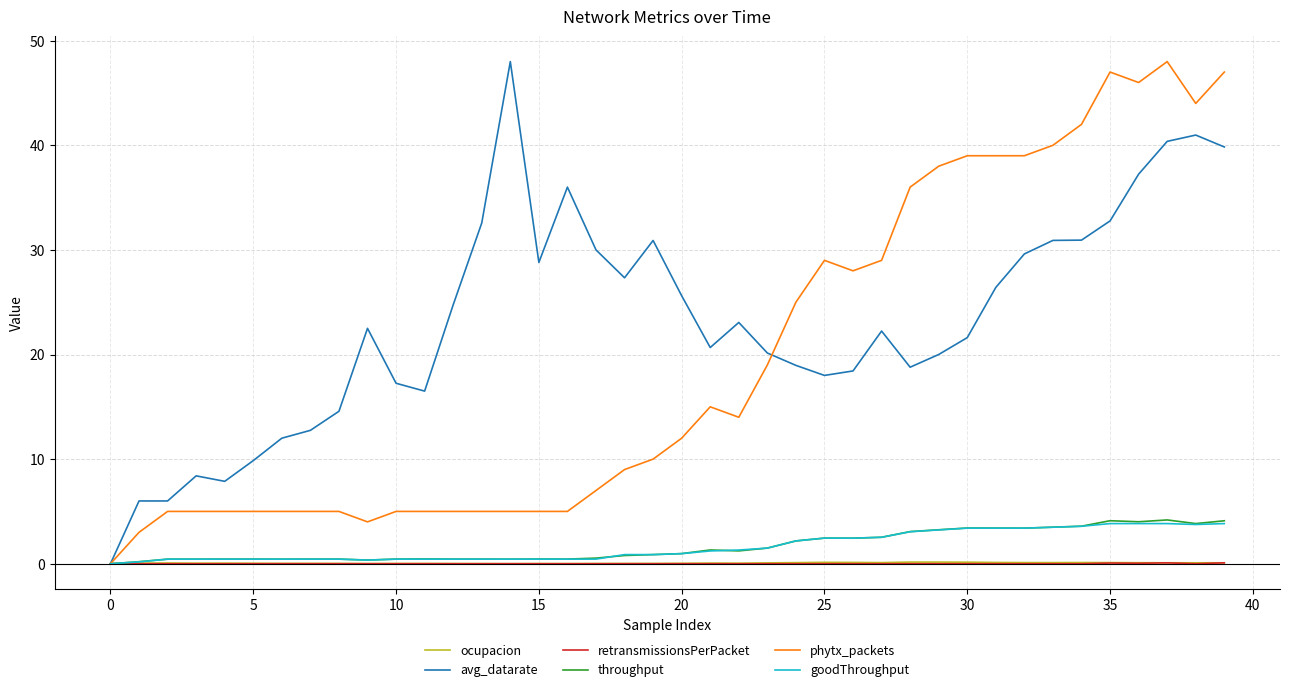

Which series has the largest total across all categories?

avg_datarate